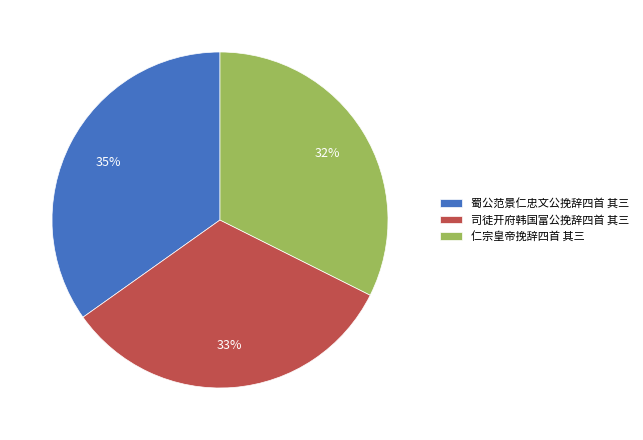

Do 司徒开府韩国富公挽辞四首 其三 and 仁宗皇帝挽辞四首 其三 together represent more than half of the pie?

Yes